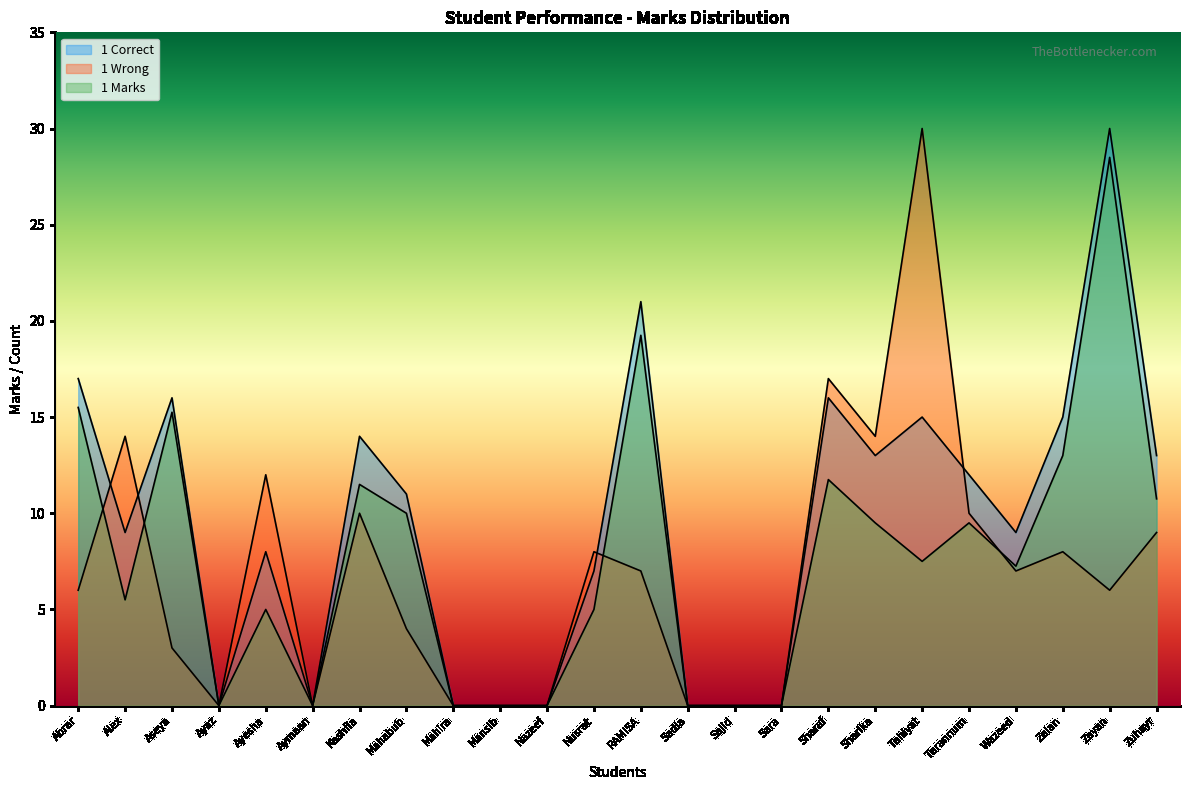

What is the average value of the 1 Wrong series?

6.9